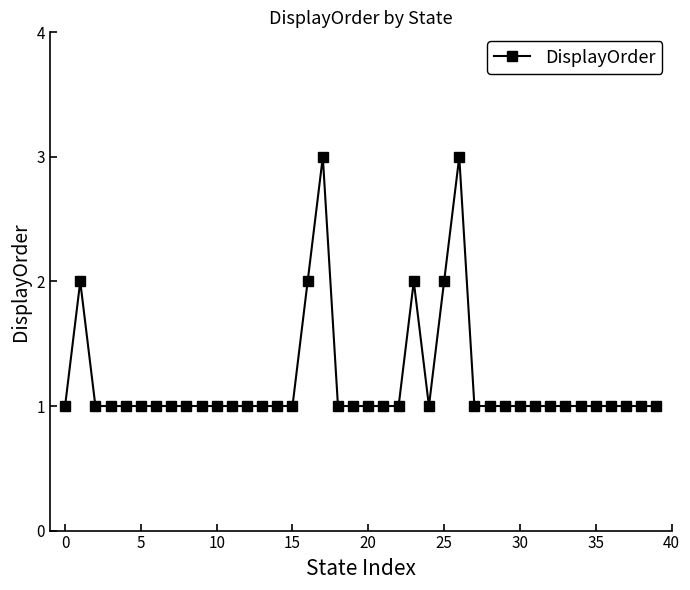

What is the value of the 9th point from the left?

1